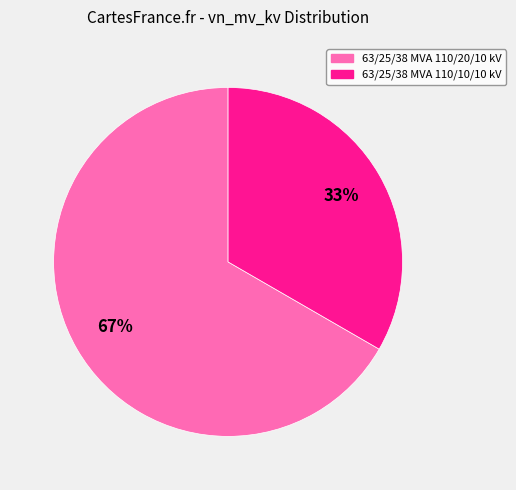

The 63/25/38 MVA 110/10/10 kV slice represents 33% of the pie. True or false?

True